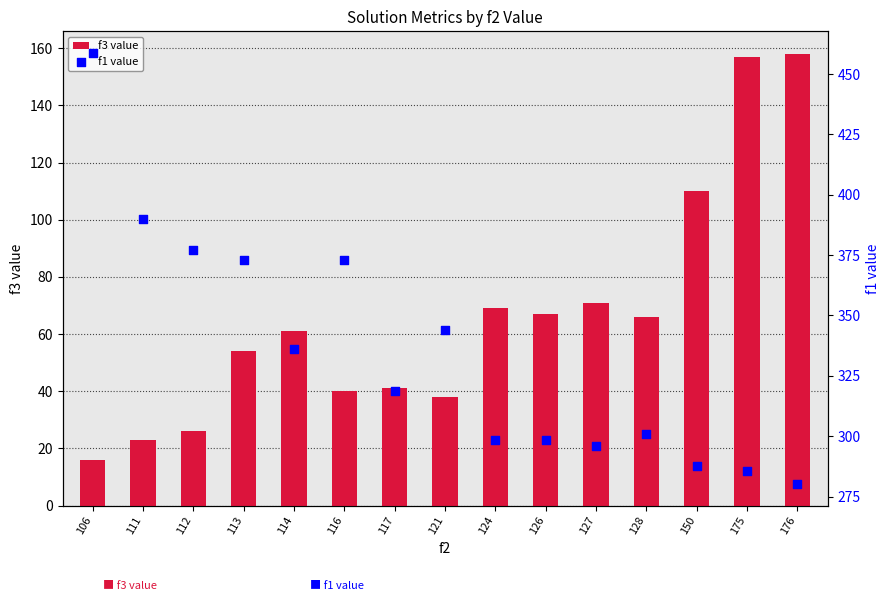

At which category is the sum across all series the highest?

106